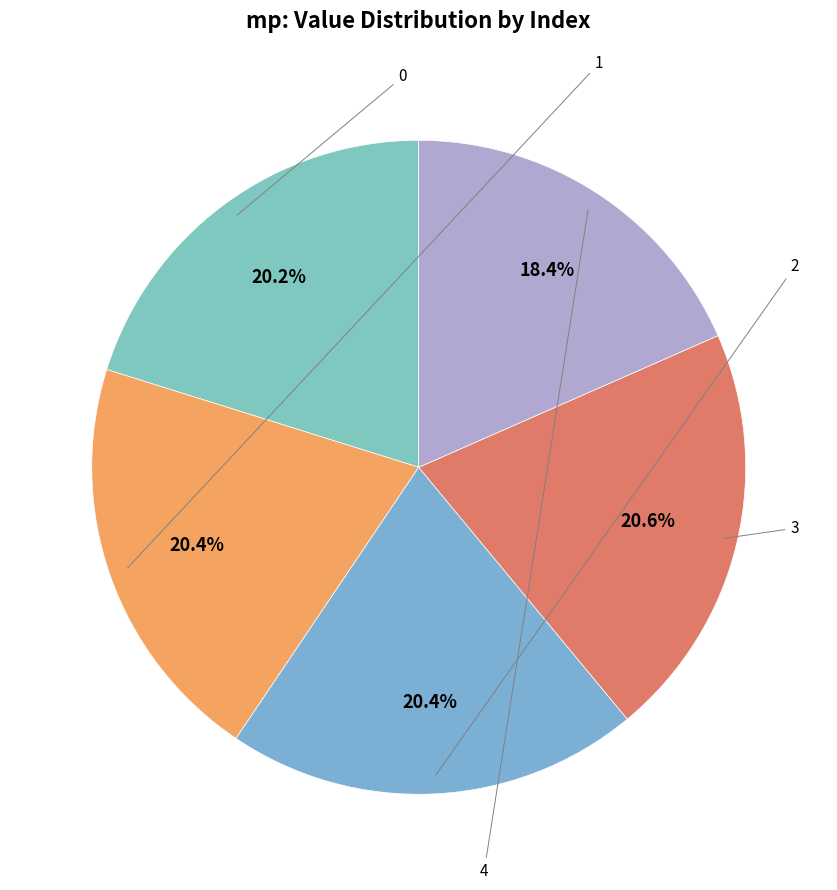

Which category has the biggest portion of the pie?

3